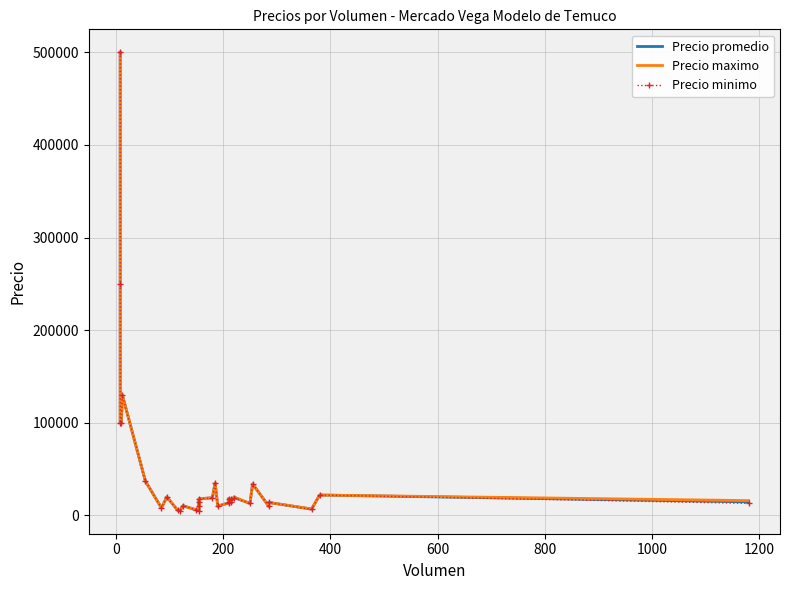

At how many categories does at least one series exceed 388587?

1